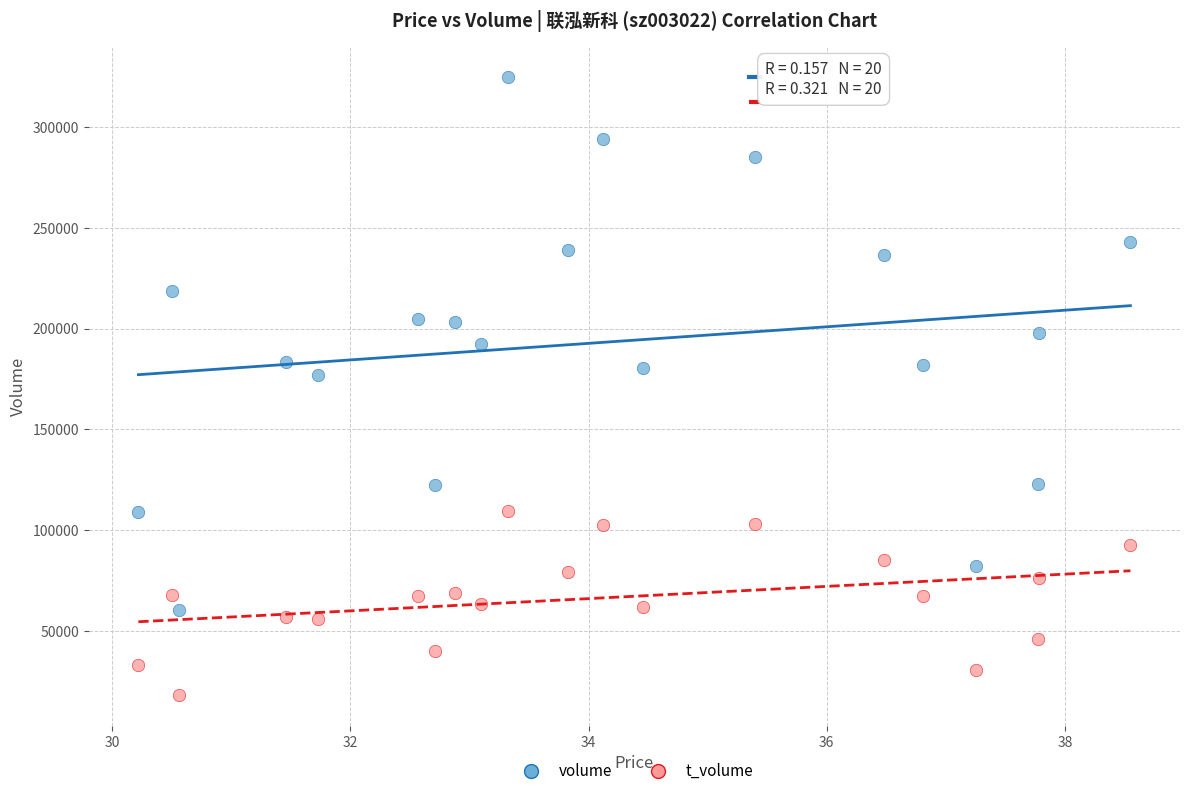

Across all data points, what is the range of Y values (max minus min)?

306376